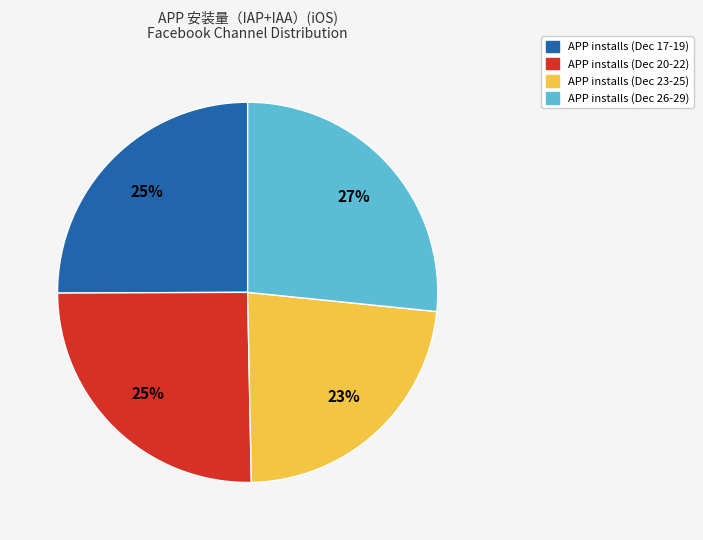

Is it true that APP installs (Dec 26-29) is 27% of the pie?

True